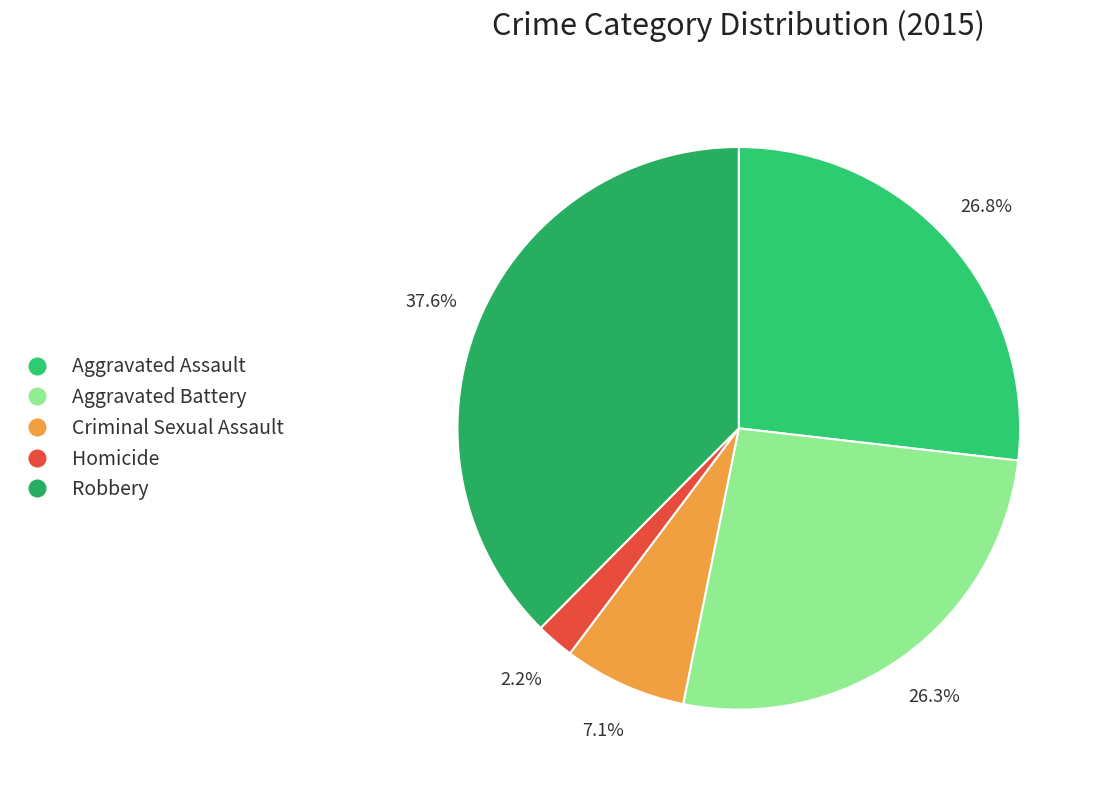

True or false: Aggravated Assault accounts for 15% of the total.

False